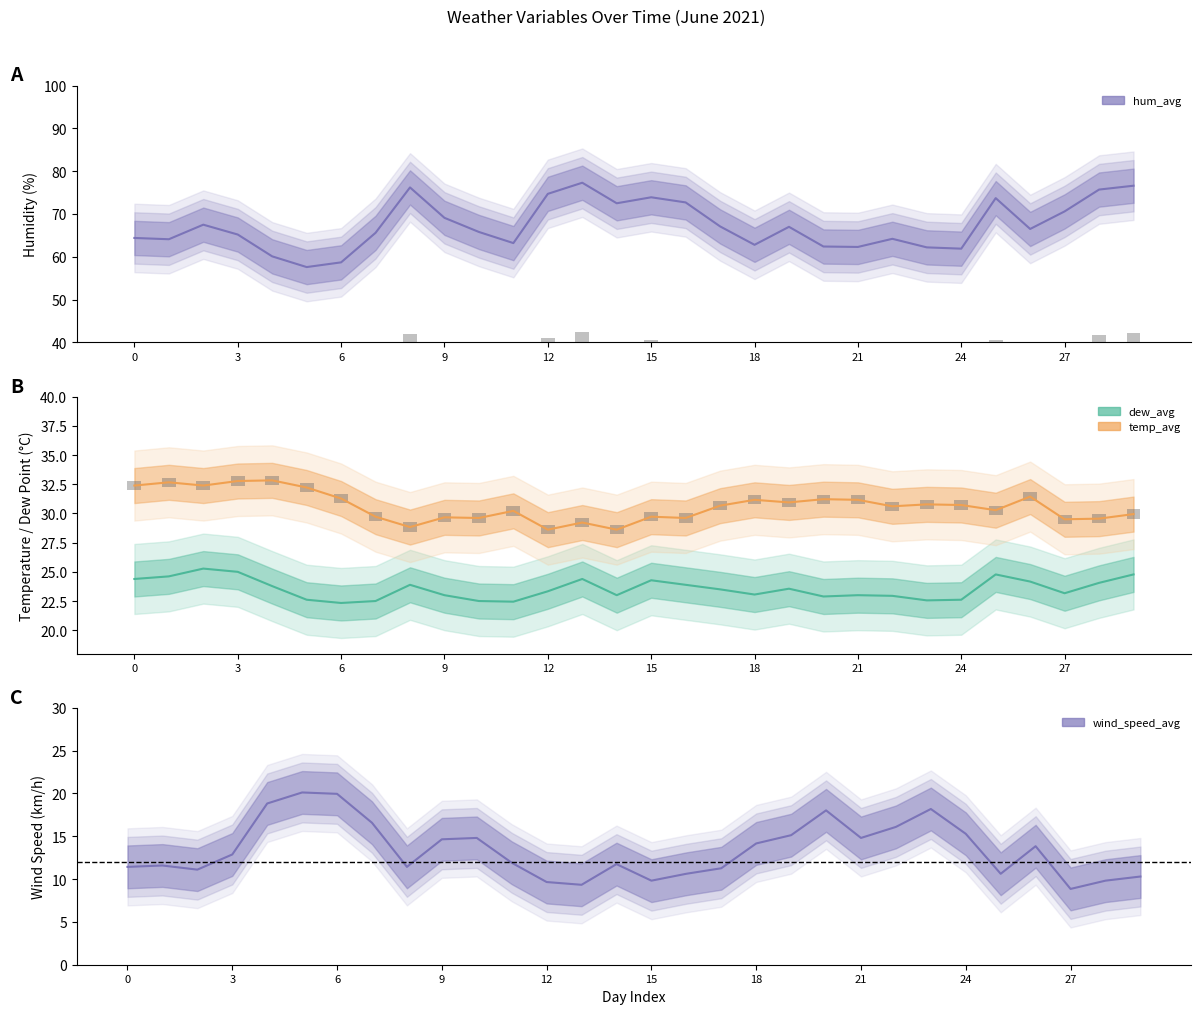

List the labels in order of dew_avg value, largest first.

2, 3, 25, 29, 1, 0, 13, 15, 26, 28, 8, 16, 4, 19, 17, 12, 27, 18, 9, 14, 21, 22, 20, 5, 24, 23, 7, 10, 11, 6